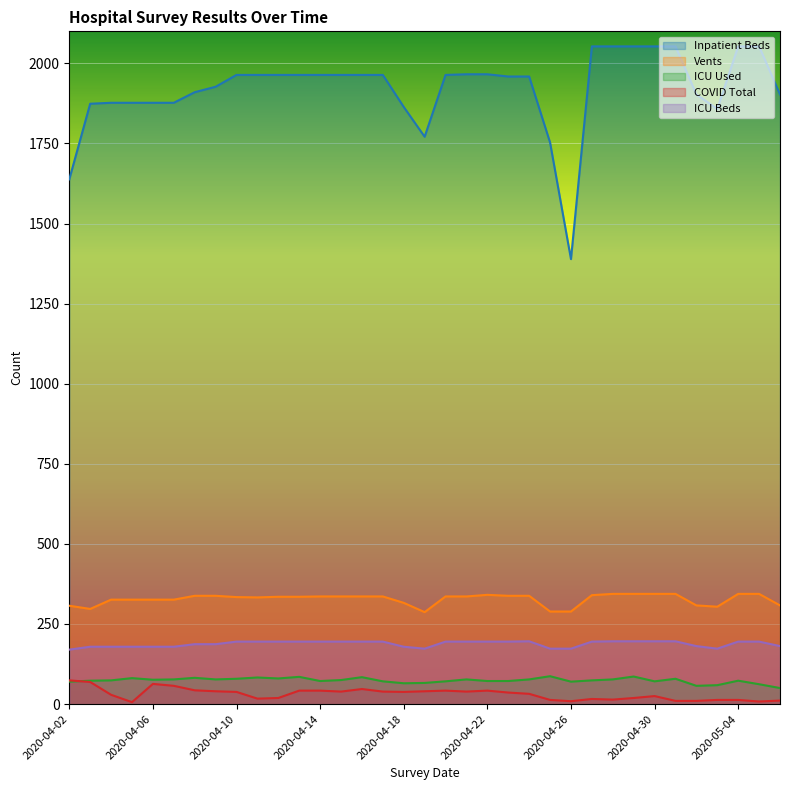

The ICU Beds series shows 292 at 2020-04-24. True or false?

False